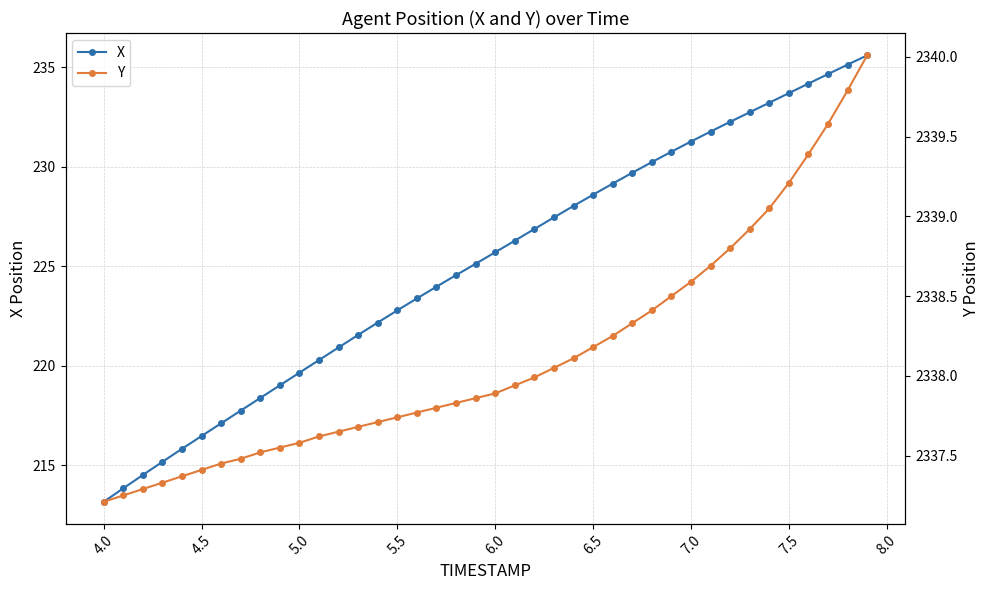

True or false: X has a value of 355.0 at 5.0.

False